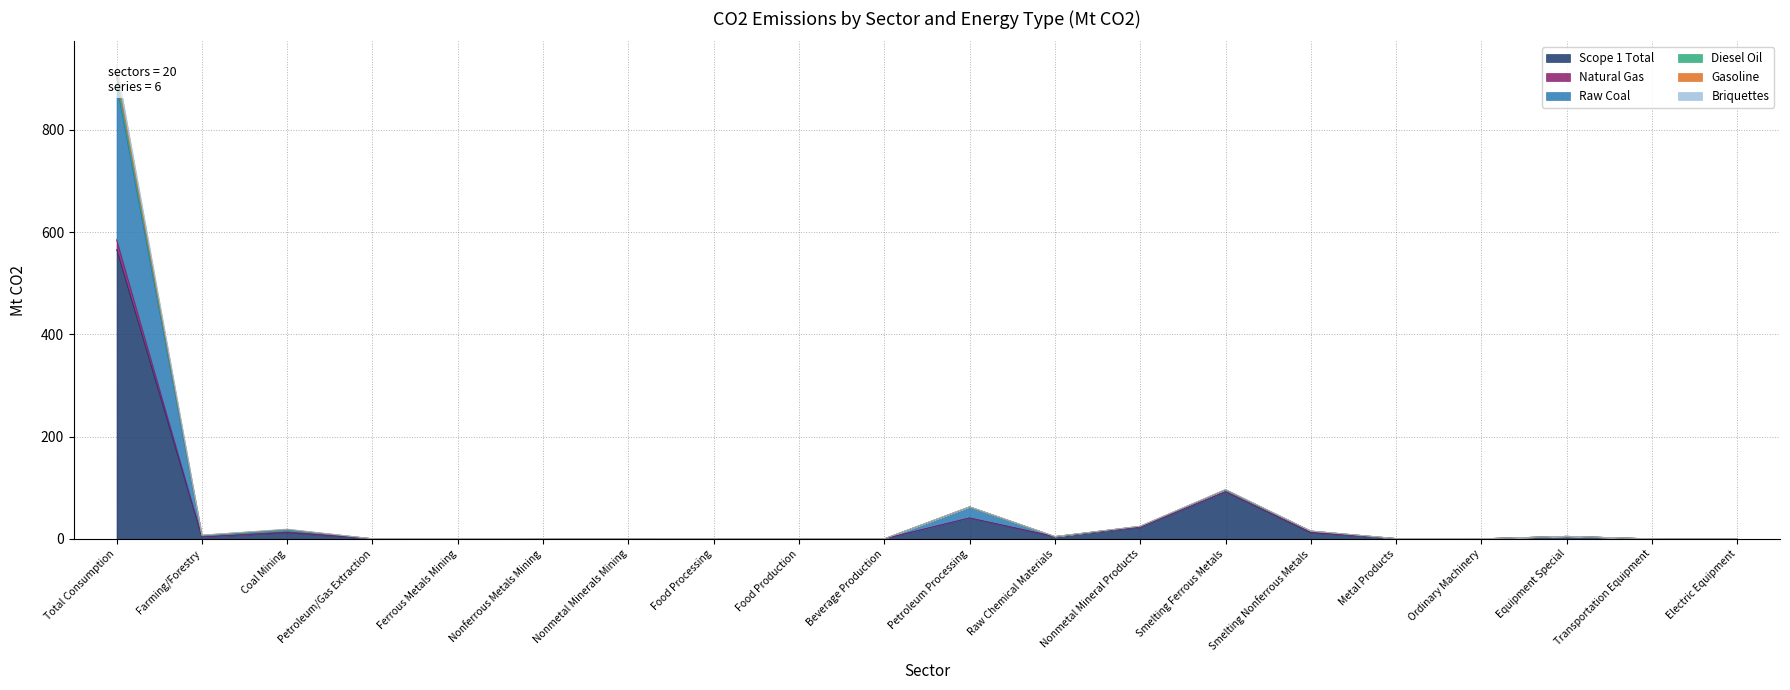

Reading right to left, what are all the values shown in this chart?

Scope 1 Total: Electric Equipment=0.0	Transportation Equipment=0.1	Equipment Special=5.0	Ordinary Machinery=0.2	Metal Products=0.6	Smelting Nonferrous Metals=12.0	Smelting Ferrous Metals=92.1	Nonmetal Mineral Products=22.7	Raw Chemical Materials=4.2	Petroleum Processing=40.9	Beverage Production=0.1	Food Production=0.1	Food Processing=0.1	Nonmetal Minerals Mining=0.0	Nonferrous Metals Mining=0.0	Ferrous Metals Mining=0.6	Petroleum/Gas Extraction=0.2	Coal Mining=12.3	Farming/Forestry=3.7	Total Consumption=566.5
Natural Gas: Electric Equipment=0.0	Transportation Equipment=0.1	Equipment Special=5.0	Ordinary Machinery=0.3	Metal Products=0.7	Smelting Nonferrous Metals=15.5	Smelting Ferrous Metals=97.0	Nonmetal Mineral Products=24.8	Raw Chemical Materials=4.8	Petroleum Processing=62.9	Beverage Production=0.2	Food Production=0.1	Food Processing=0.2	Nonmetal Minerals Mining=0.0	Nonferrous Metals Mining=0.1	Ferrous Metals Mining=0.8	Petroleum/Gas Extraction=0.3	Coal Mining=19.3	Farming/Forestry=7.4	Total Consumption=927.1
Raw Coal: Electric Equipment=0.0	Transportation Equipment=0.1	Equipment Special=5.0	Ordinary Machinery=0.2	Metal Products=0.7	Smelting Nonferrous Metals=15.4	Smelting Ferrous Metals=96.3	Nonmetal Mineral Products=24.8	Raw Chemical Materials=4.6	Petroleum Processing=62.8	Beverage Production=0.2	Food Production=0.1	Food Processing=0.2	Nonmetal Minerals Mining=0.0	Nonferrous Metals Mining=0.1	Ferrous Metals Mining=0.8	Petroleum/Gas Extraction=0.3	Coal Mining=18.5	Farming/Forestry=7.4	Total Consumption=911.6
Diesel Oil: Electric Equipment=0.0	Transportation Equipment=0.1	Equipment Special=5.0	Ordinary Machinery=0.2	Metal Products=0.7	Smelting Nonferrous Metals=15.4	Smelting Ferrous Metals=96.3	Nonmetal Mineral Products=24.8	Raw Chemical Materials=4.6	Petroleum Processing=62.8	Beverage Production=0.2	Food Production=0.1	Food Processing=0.2	Nonmetal Minerals Mining=0.0	Nonferrous Metals Mining=0.1	Ferrous Metals Mining=0.8	Petroleum/Gas Extraction=0.3	Coal Mining=18.4	Farming/Forestry=7.0	Total Consumption=904.3
Gasoline: Electric Equipment=0.0	Transportation Equipment=0.1	Equipment Special=5.0	Ordinary Machinery=0.2	Metal Products=0.7	Smelting Nonferrous Metals=15.4	Smelting Ferrous Metals=96.1	Nonmetal Mineral Products=24.6	Raw Chemical Materials=4.6	Petroleum Processing=62.7	Beverage Production=0.2	Food Production=0.1	Food Processing=0.2	Nonmetal Minerals Mining=0.0	Nonferrous Metals Mining=0.0	Ferrous Metals Mining=0.7	Petroleum/Gas Extraction=0.3	Coal Mining=17.1	Farming/Forestry=5.7	Total Consumption=888.9
Briquettes: Electric Equipment=0.0	Transportation Equipment=0.1	Equipment Special=5.0	Ordinary Machinery=0.2	Metal Products=0.7	Smelting Nonferrous Metals=12.7	Smelting Ferrous Metals=92.3	Nonmetal Mineral Products=23.4	Raw Chemical Materials=4.6	Petroleum Processing=40.9	Beverage Production=0.2	Food Production=0.1	Food Processing=0.1	Nonmetal Minerals Mining=0.0	Nonferrous Metals Mining=0.0	Ferrous Metals Mining=0.6	Petroleum/Gas Extraction=0.3	Coal Mining=13.4	Farming/Forestry=3.7	Total Consumption=585.6